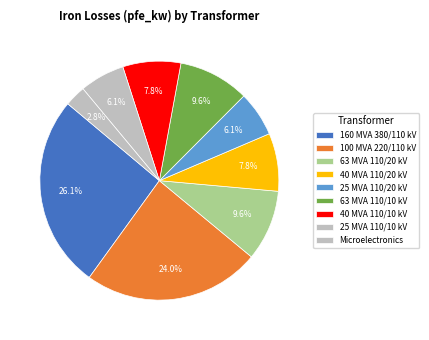

What is the total percentage of 160 MVA 380/110 kV and 40 MVA 110/10 kV?

34.0%